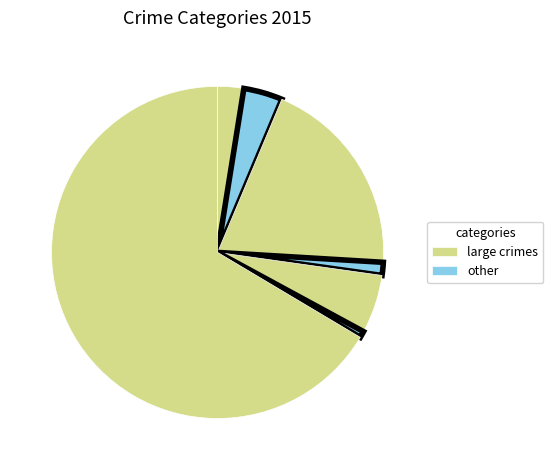

How many segments does this pie chart have?

7